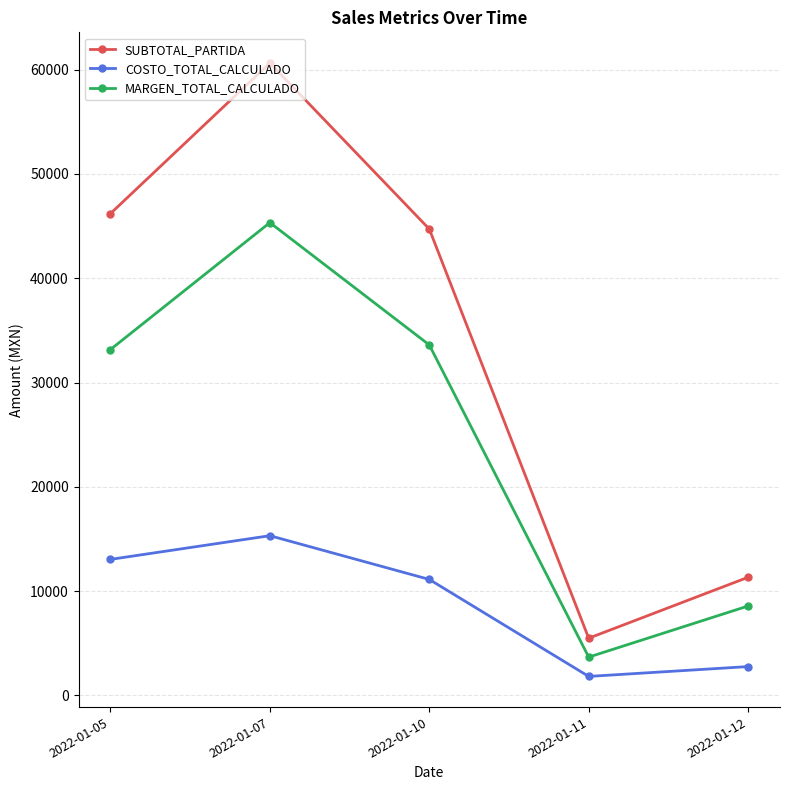

True or false: COSTO_TOTAL_CALCULADO and SUBTOTAL_PARTIDA intersect in this chart.

False